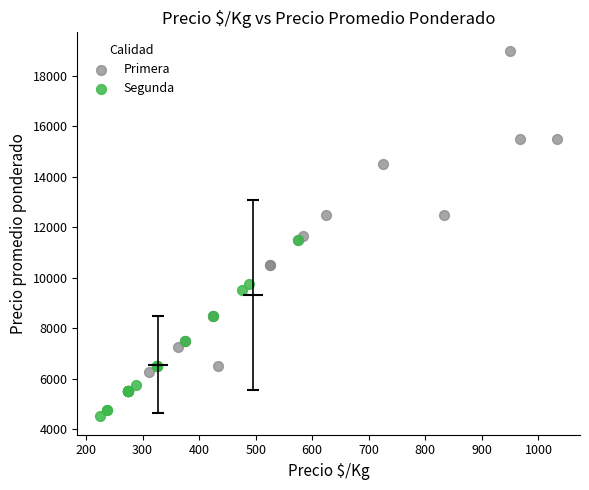

Which series contains the highest Y value?

Primera